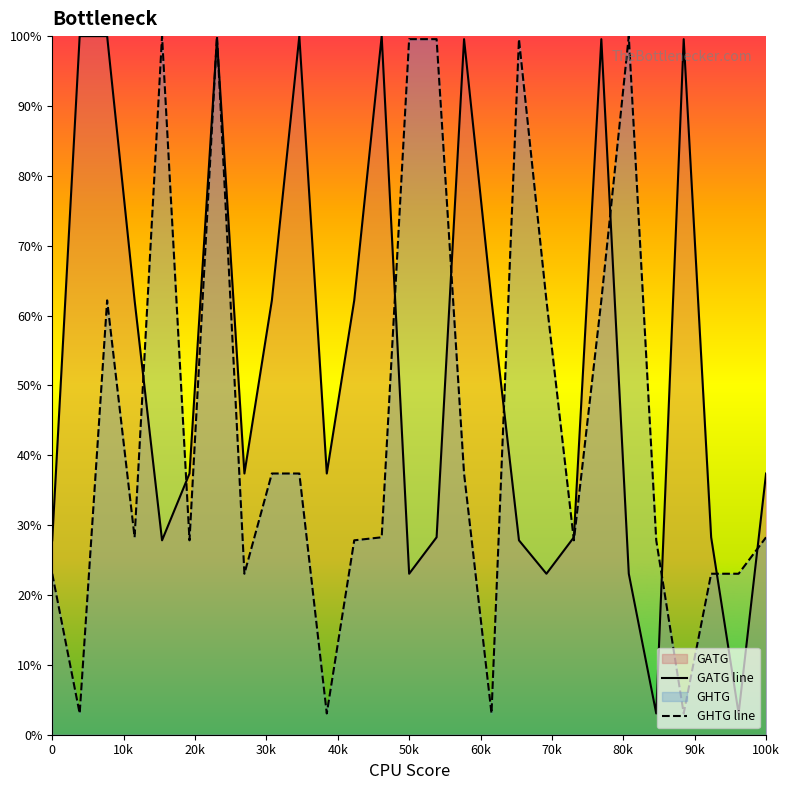

Does the chart display data point markers on the line(s)?

No